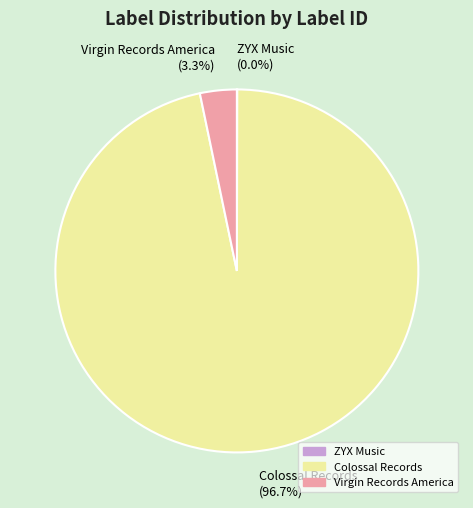

What is the largest slice in the pie chart?

Colossal Records